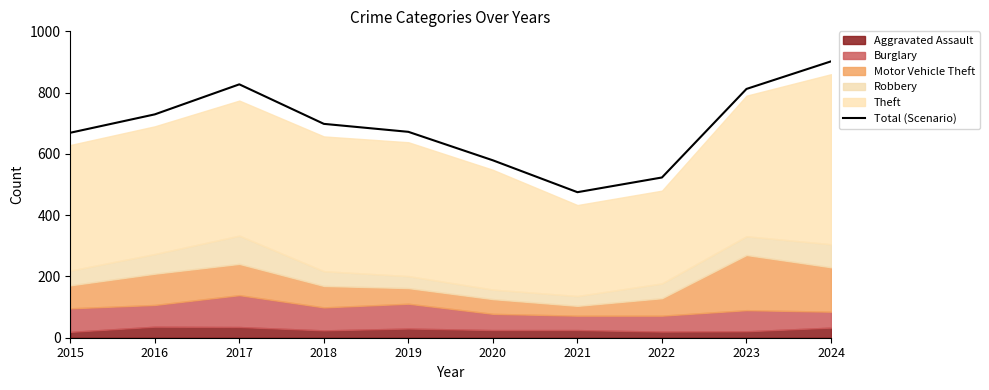

What is the average value?

689